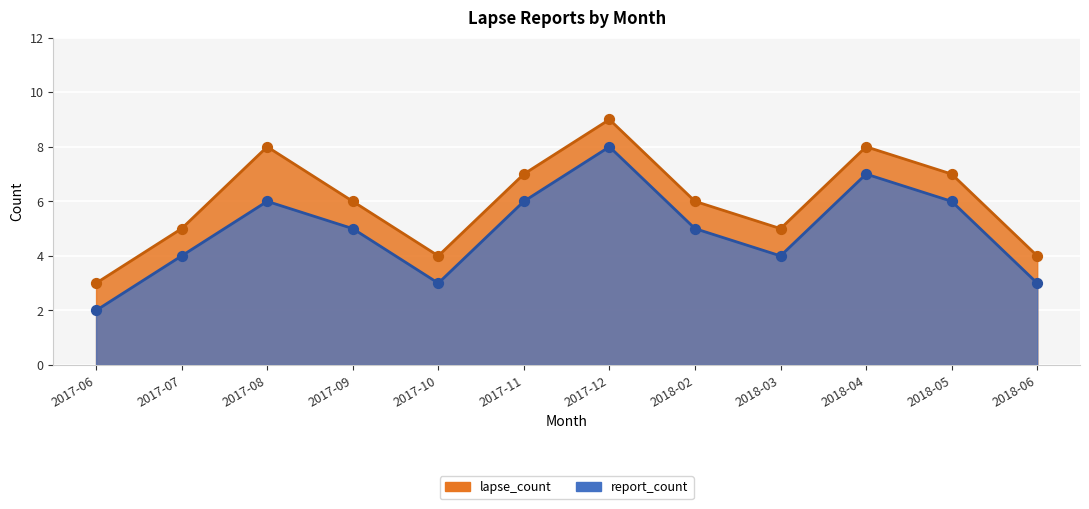

Which series has the widest spread of Y values?

lapse_count